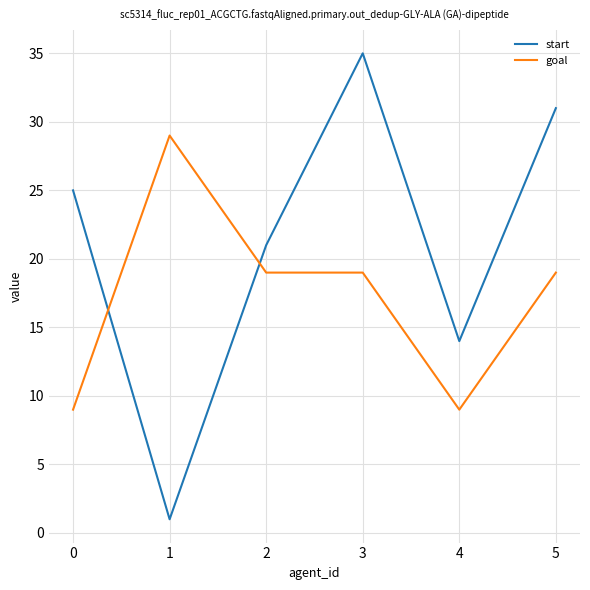

Which series ends up on top after the final intersection of goal and start?

start